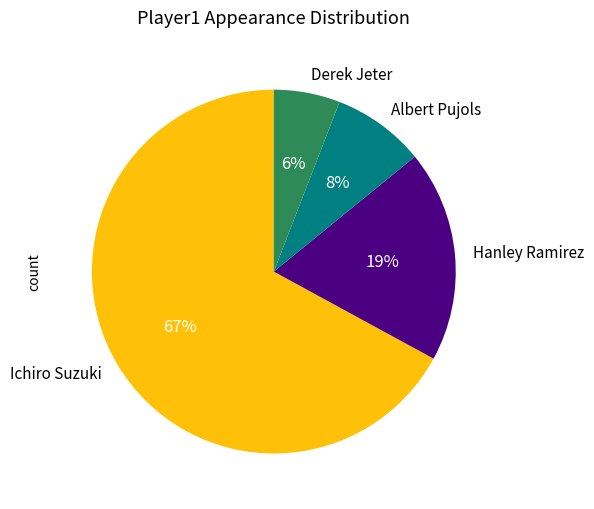

Does any single category account for the majority?

Yes